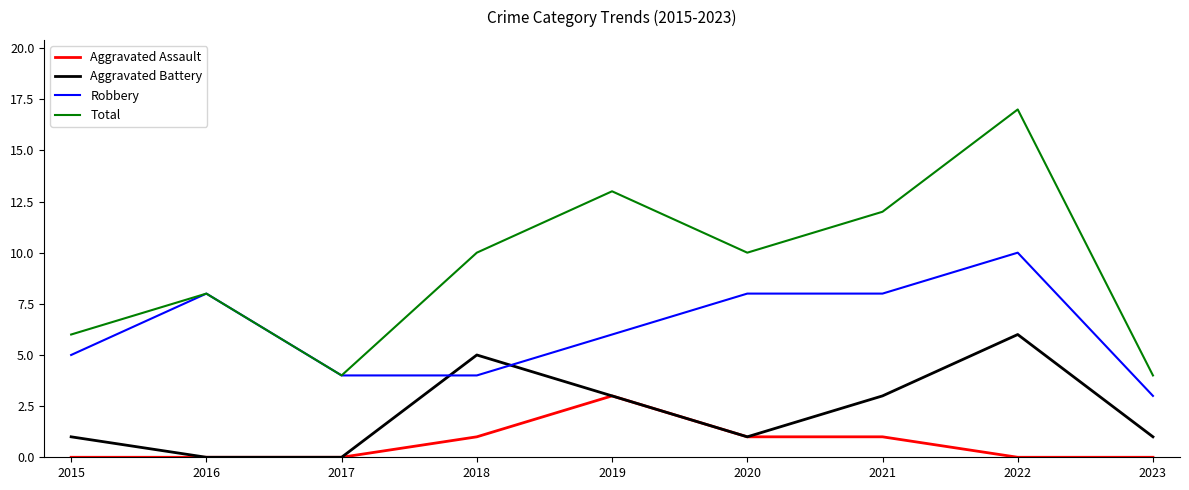

At which category does Total reach its first local peak?

2016